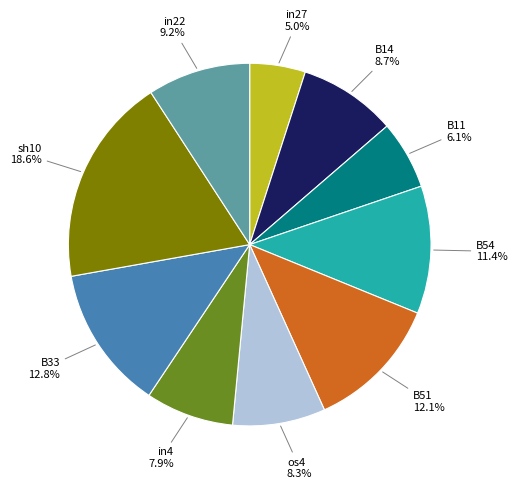

How many segments does this pie chart have?

10